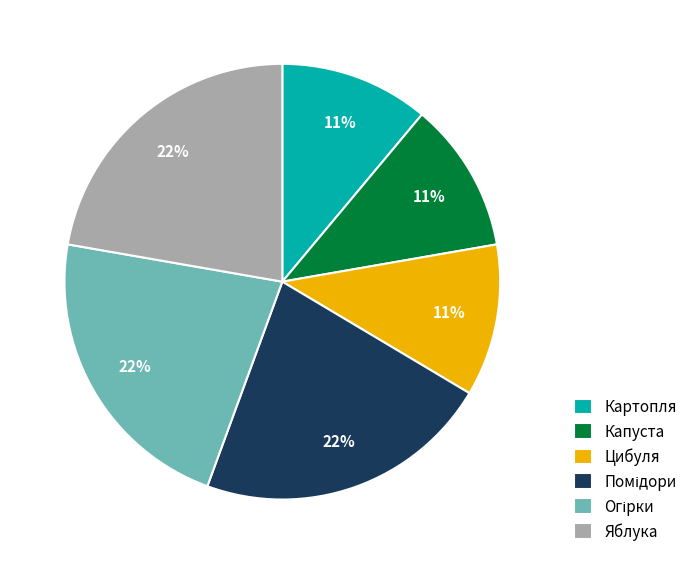

Does Картопля account for over 50% of the chart?

No